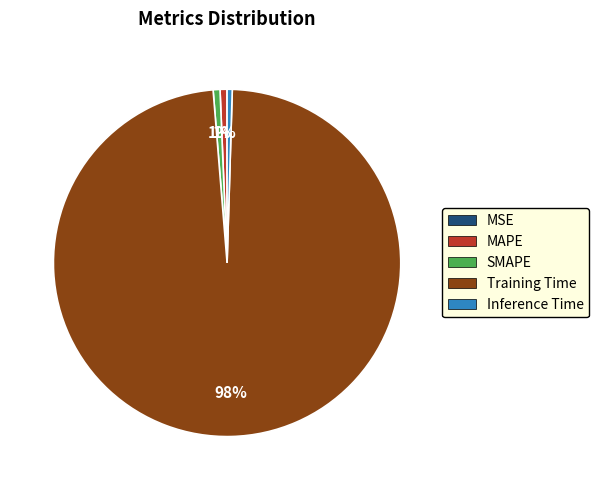

Which category has the biggest portion of the pie?

Training Time